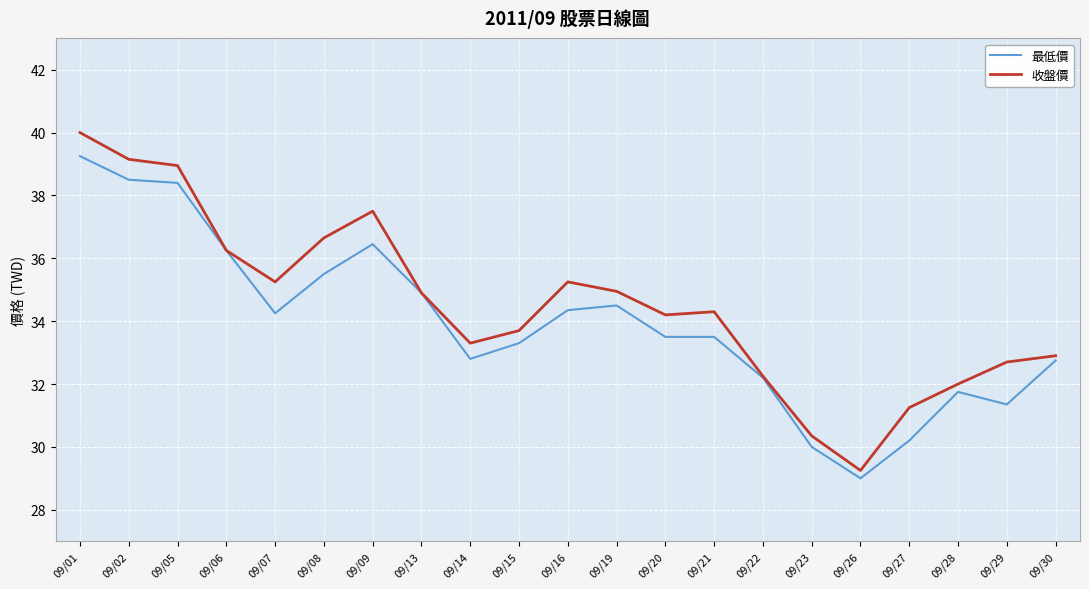

Which label corresponds to the smallest value in the chart?

09/26